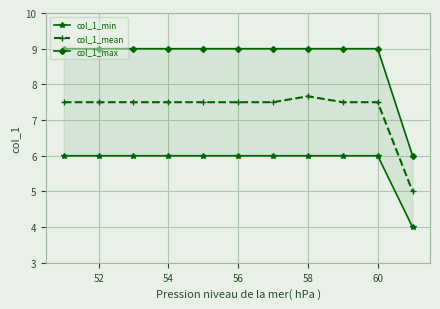

The value of col_1_mean at 56 is 7.5. True or false?

True